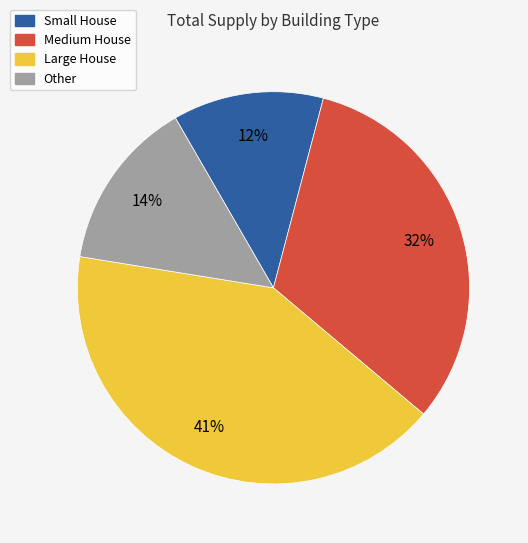

The Large House slice represents 51% of the pie. True or false?

False